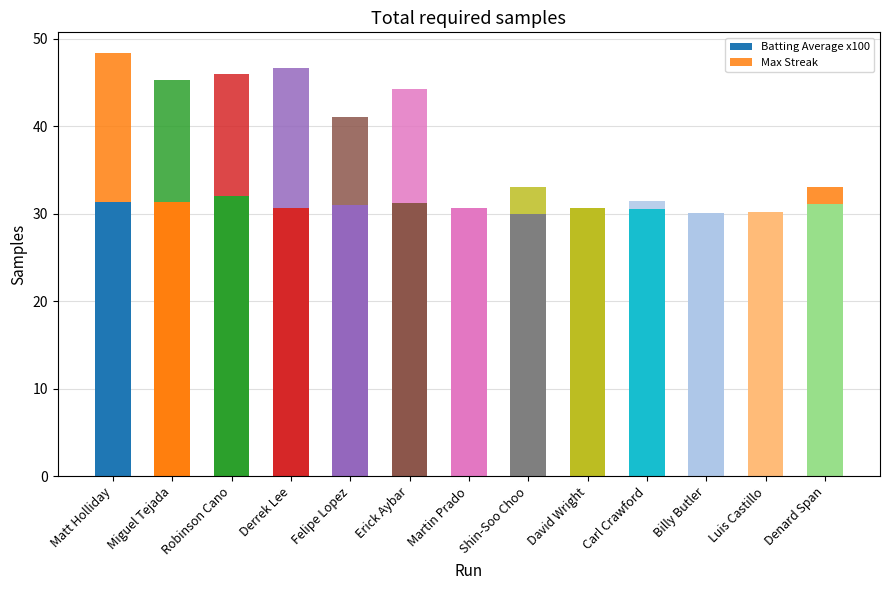

Count the number of data series in this chart.

2